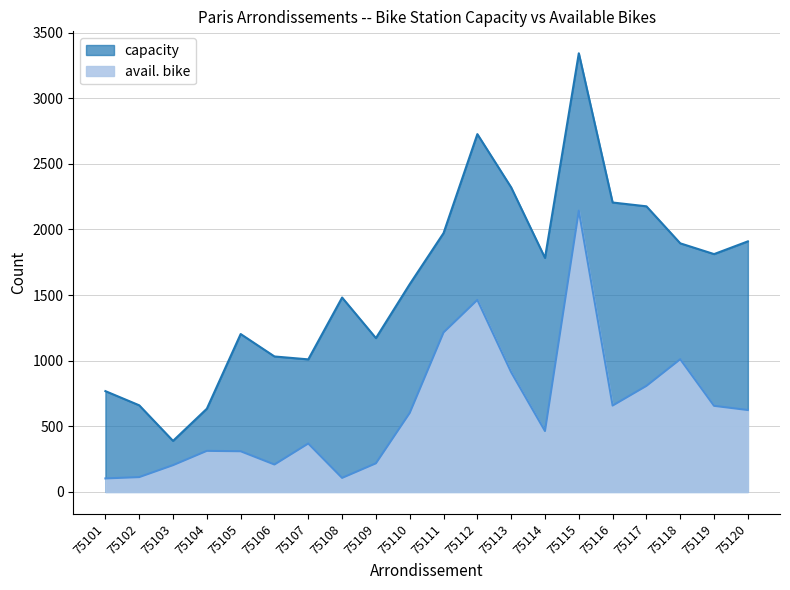

What is the value of the capacity point at the 10th from the left?

1583